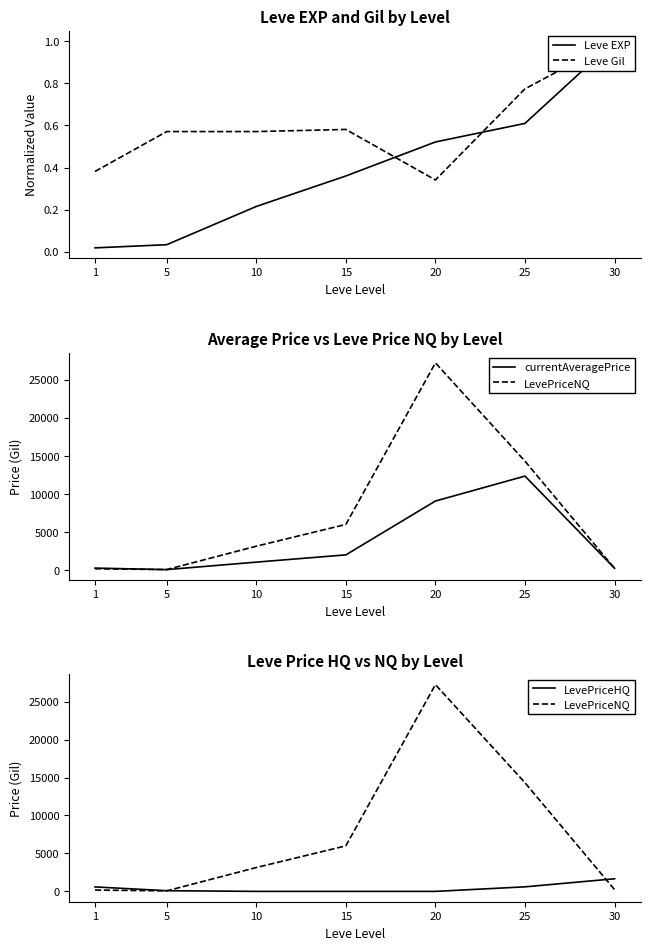

True or false: Leve EXP has a value of 0.0 at 1.

True